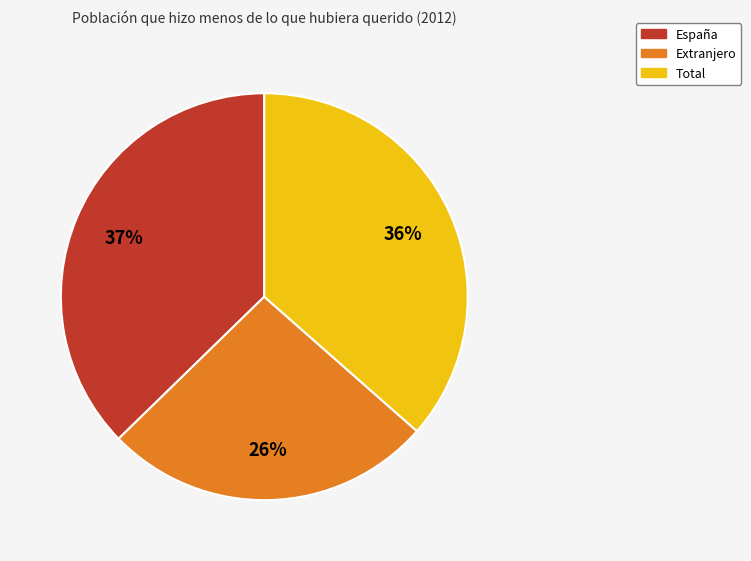

How many segments does this pie chart have?

3